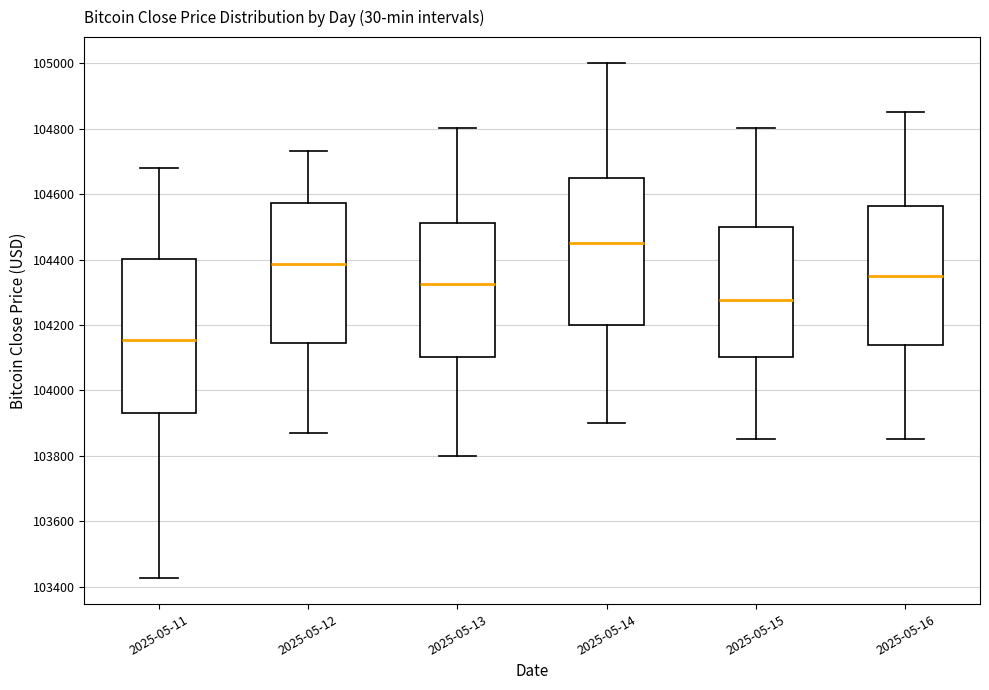

Reading left to right, transcribe this box plot: for each box, give where its median line is, the range the box spans, and where its two whiskers end, as read against the y-axis. The values are not printed on the chart, so give them approximately, as read against the axis.

2025-05-11: median 104160, box 103940 to 104400, whiskers 103420 to 104680
2025-05-12: median 104380, box 104140 to 104580, whiskers 103880 to 104740
2025-05-13: median 104320, box 104100 to 104520, whiskers 103800 to 104800
2025-05-14: median 104460, box 104200 to 104660, whiskers 103900 to 105000
2025-05-15: median 104280, box 104100 to 104500, whiskers 103860 to 104800
2025-05-16: median 104360, box 104140 to 104560, whiskers 103860 to 104860